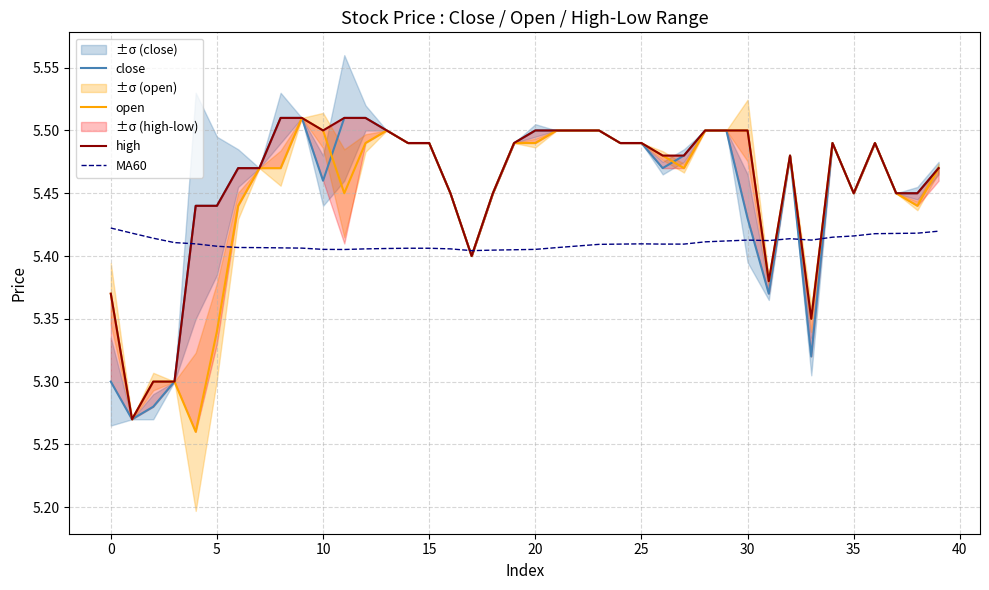

Is it true that MA60 equals 3.7 at 35?

False